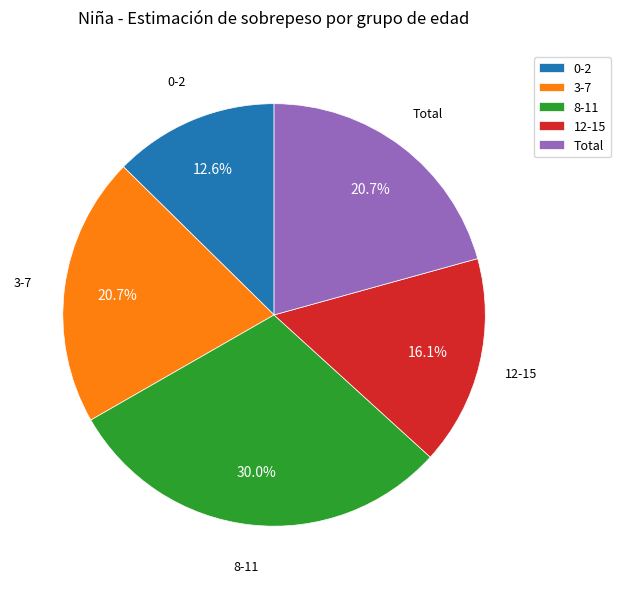

Does 8-11 account for over 50% of the chart?

No